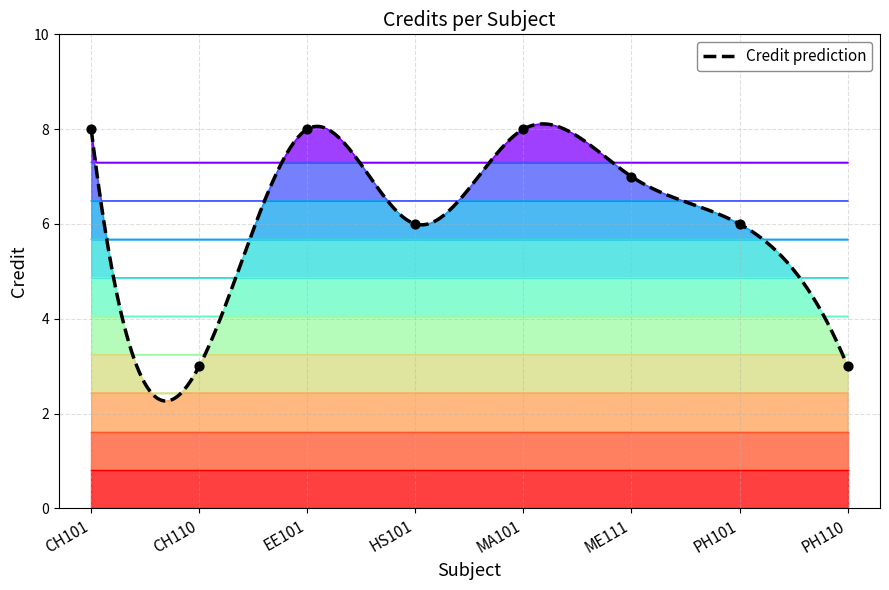

What is the ratio of the value at CH101 to the value at MA101?

1.0